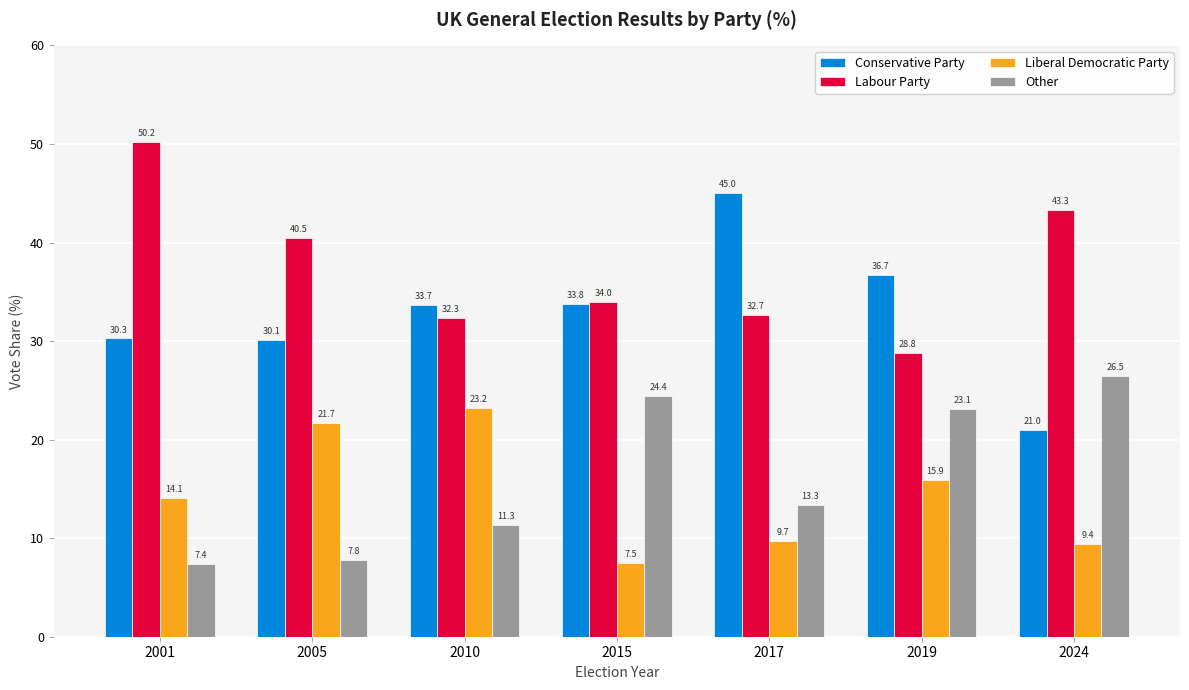

What is the average value of the Liberal Democratic Party series?

14.5